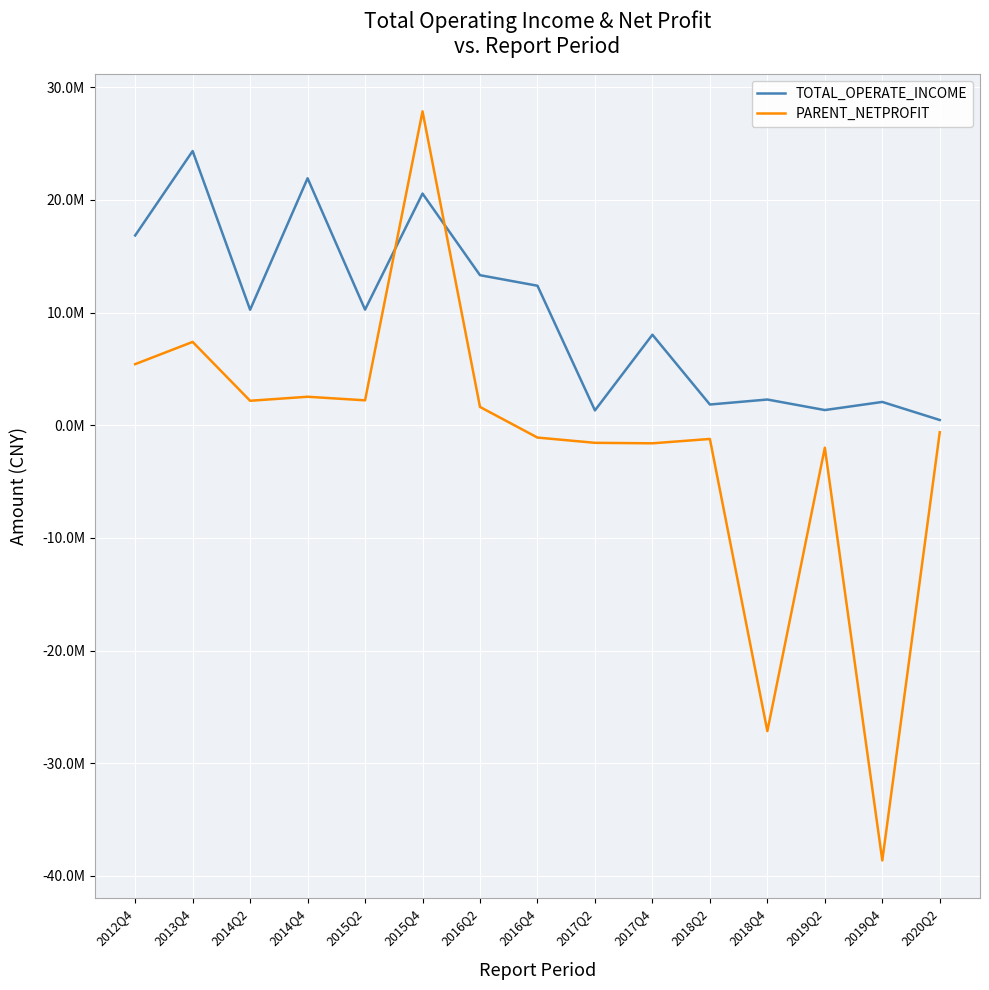

At which label does TOTAL_OPERATE_INCOME first exceed 10245201?

2012Q4